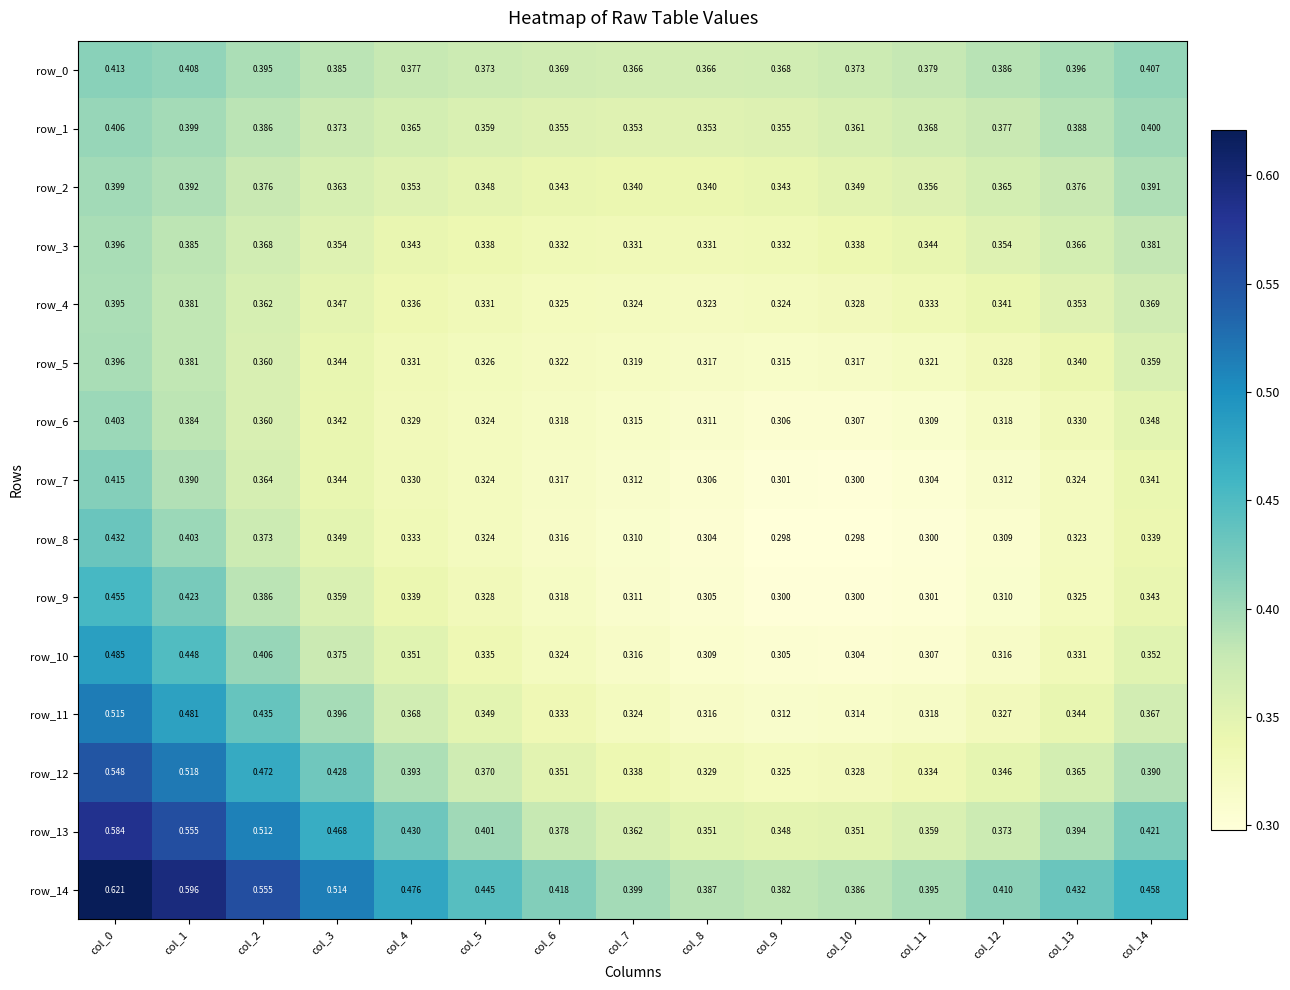

What is the maximum value shown in the chart?

0.6